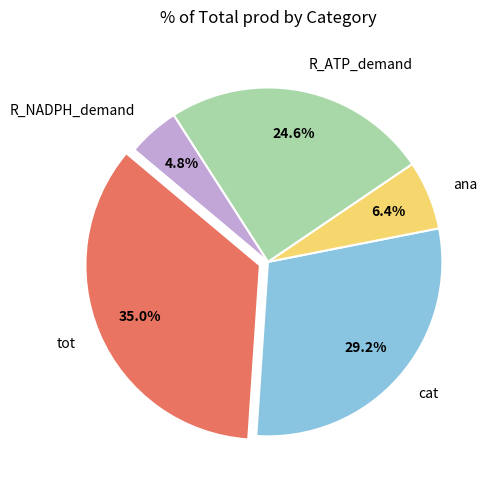

How many segments does this pie chart have?

5